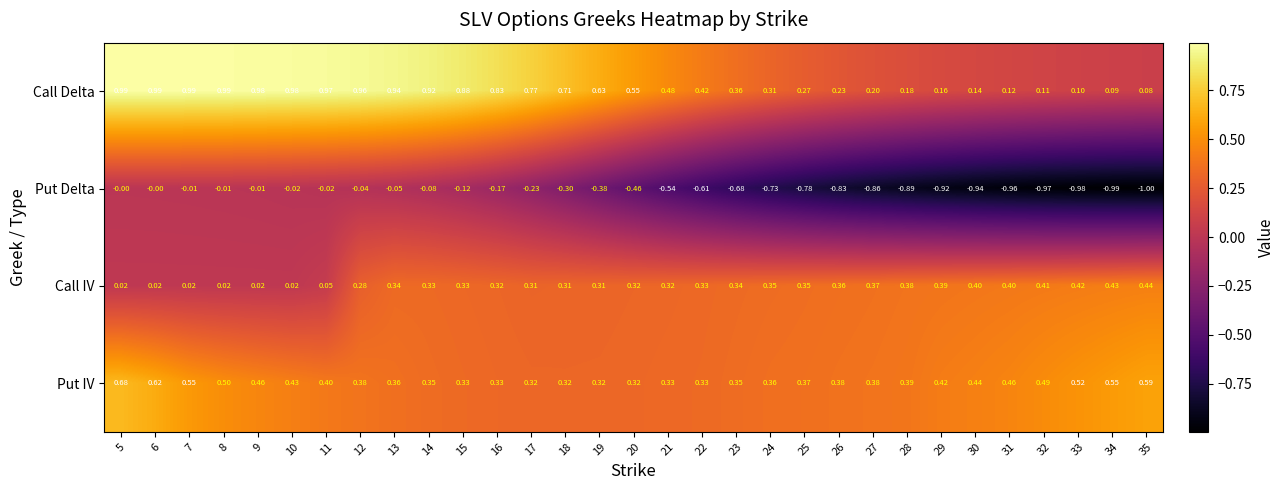

At which category does the chart reach its minimum across all series?

35